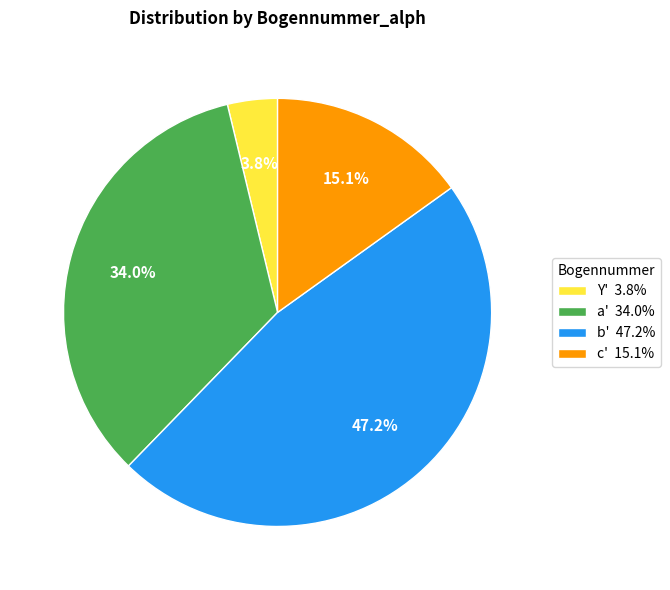

Which slice is the largest?

b' 47.2%